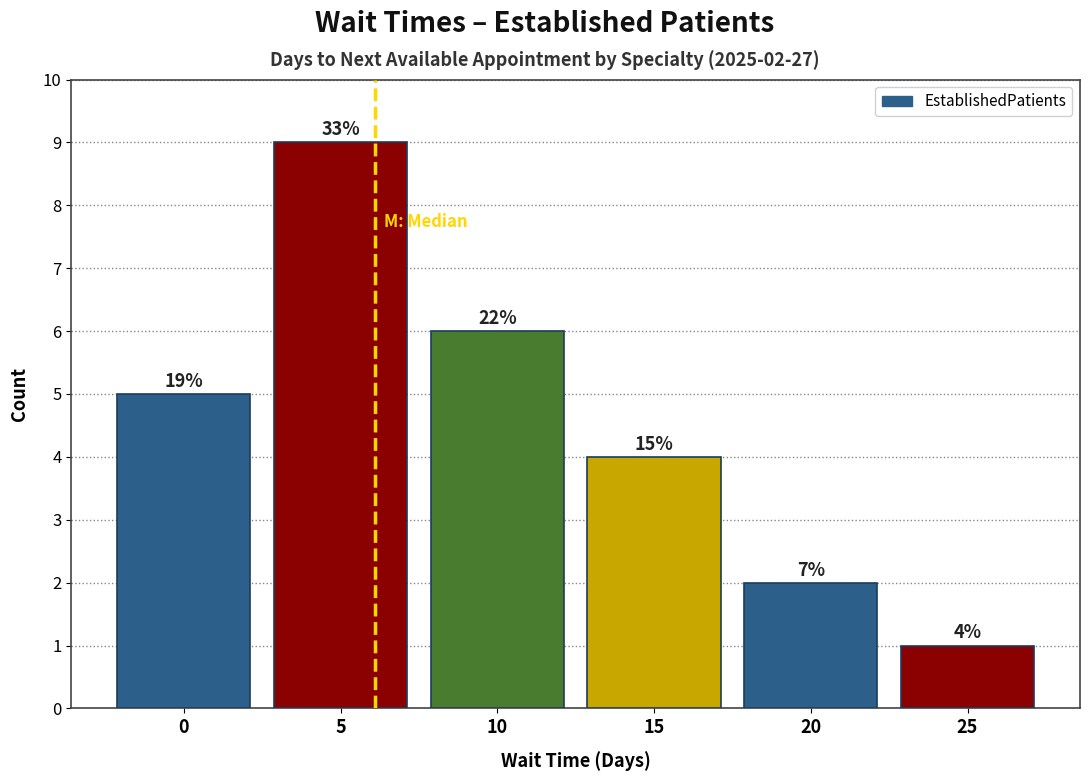

Does the chart contain any negative values?

No